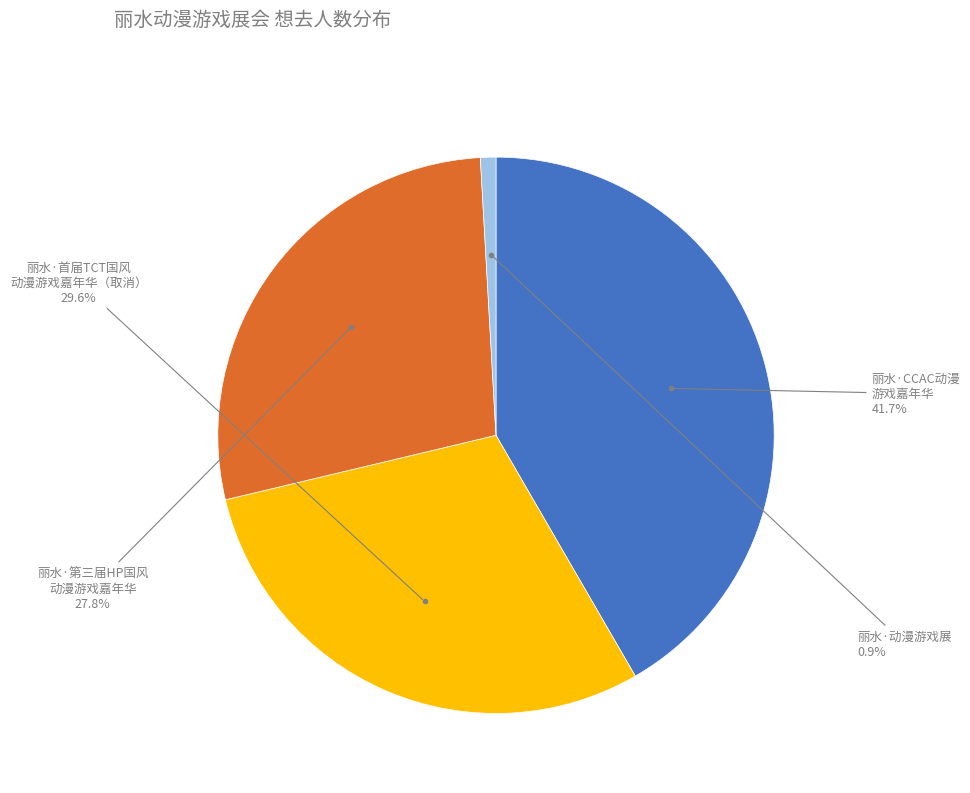

Is there a majority slice in this chart?

No